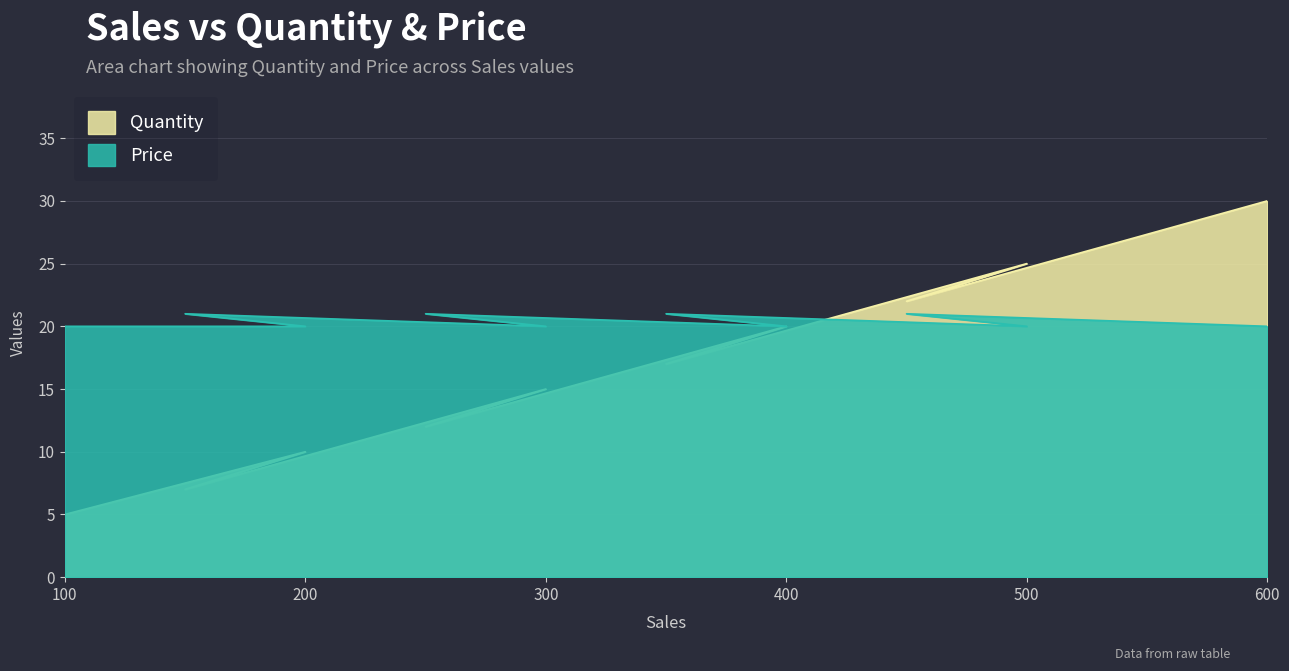

The Price series shows 12 at 450. True or false?

False